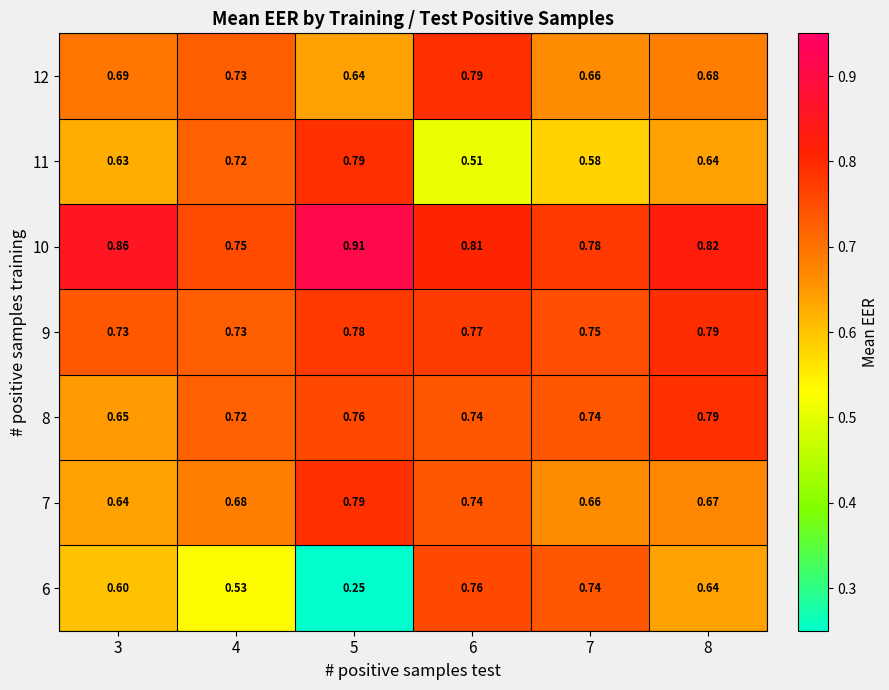

Is the value of 7 at 5 greater than the value of 12 at 4?

Yes